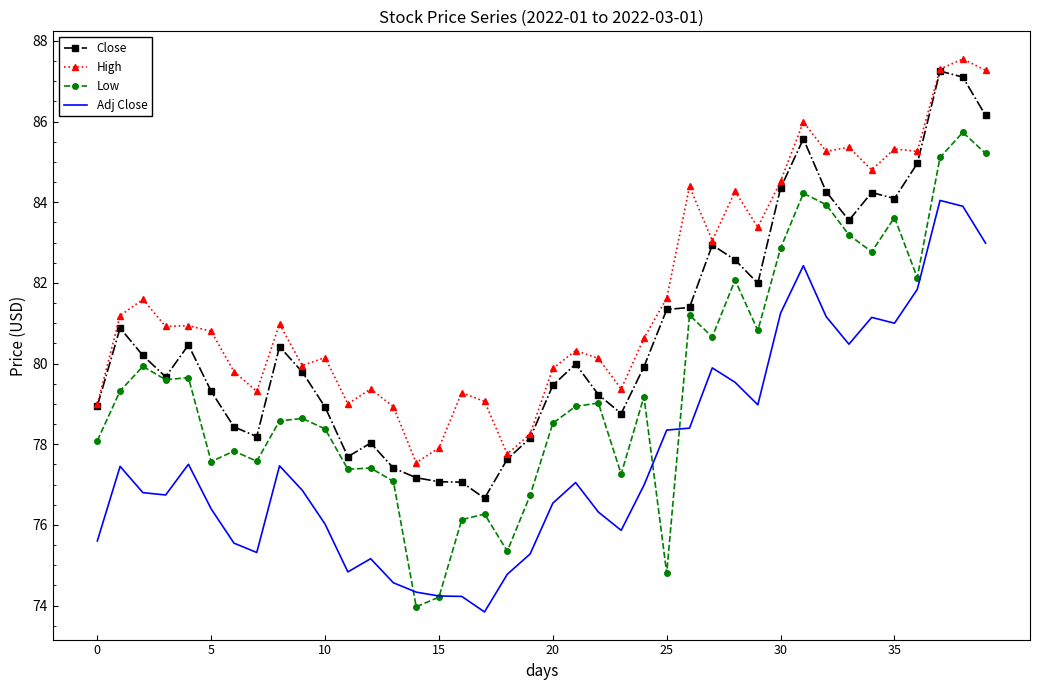

Which series has the largest total across all categories?

High